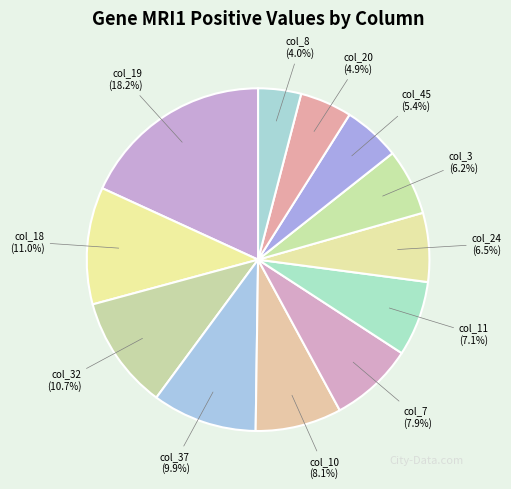

To the nearest percent, what percentage of the pie is col_18?

11%